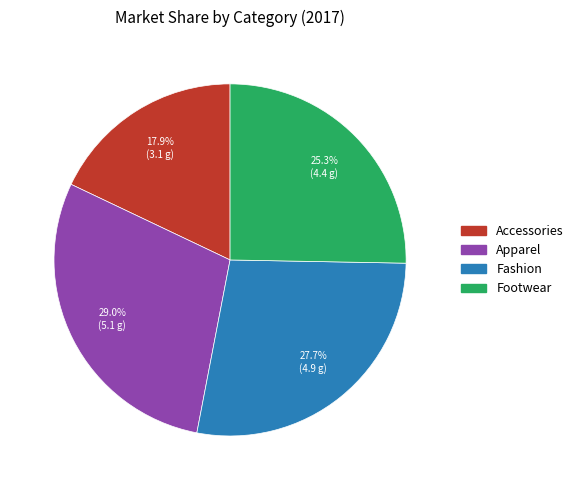

Between Accessories and Fashion, which is larger?

Fashion